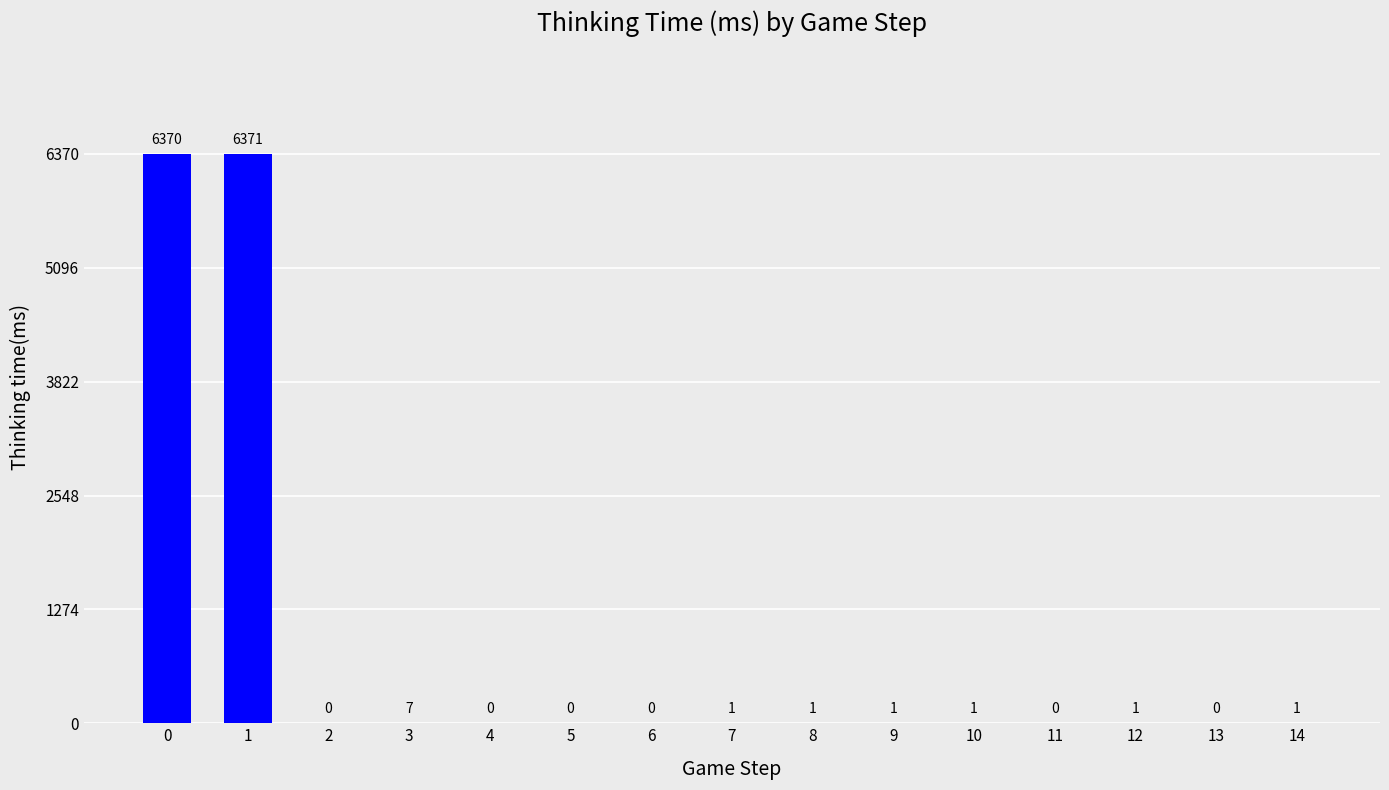

Reading left to right, extract all data points from this chart.

6370	6371	0	7	0	0	0	1	1	1	1	0	1	0	1